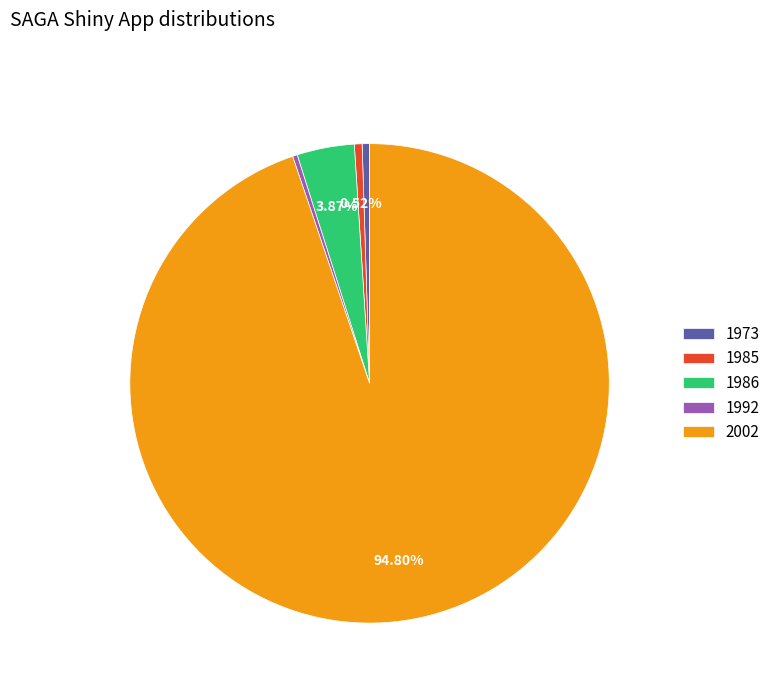

To the nearest percent, what portion does 2002 represent?

95%